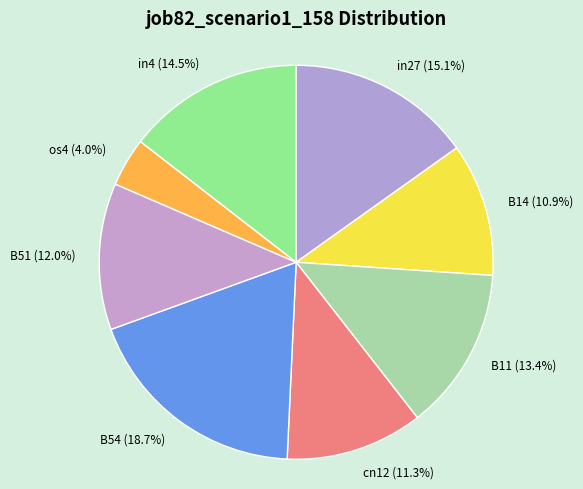

True or false: B51 accounts for 12% of the total.

True